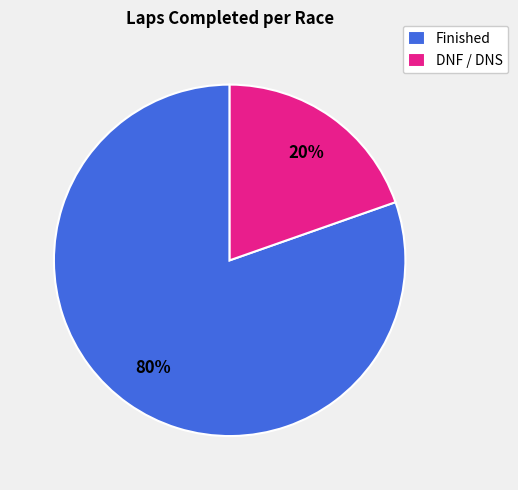

Is the sum of Finished and DNF / DNS greater than half?

Yes